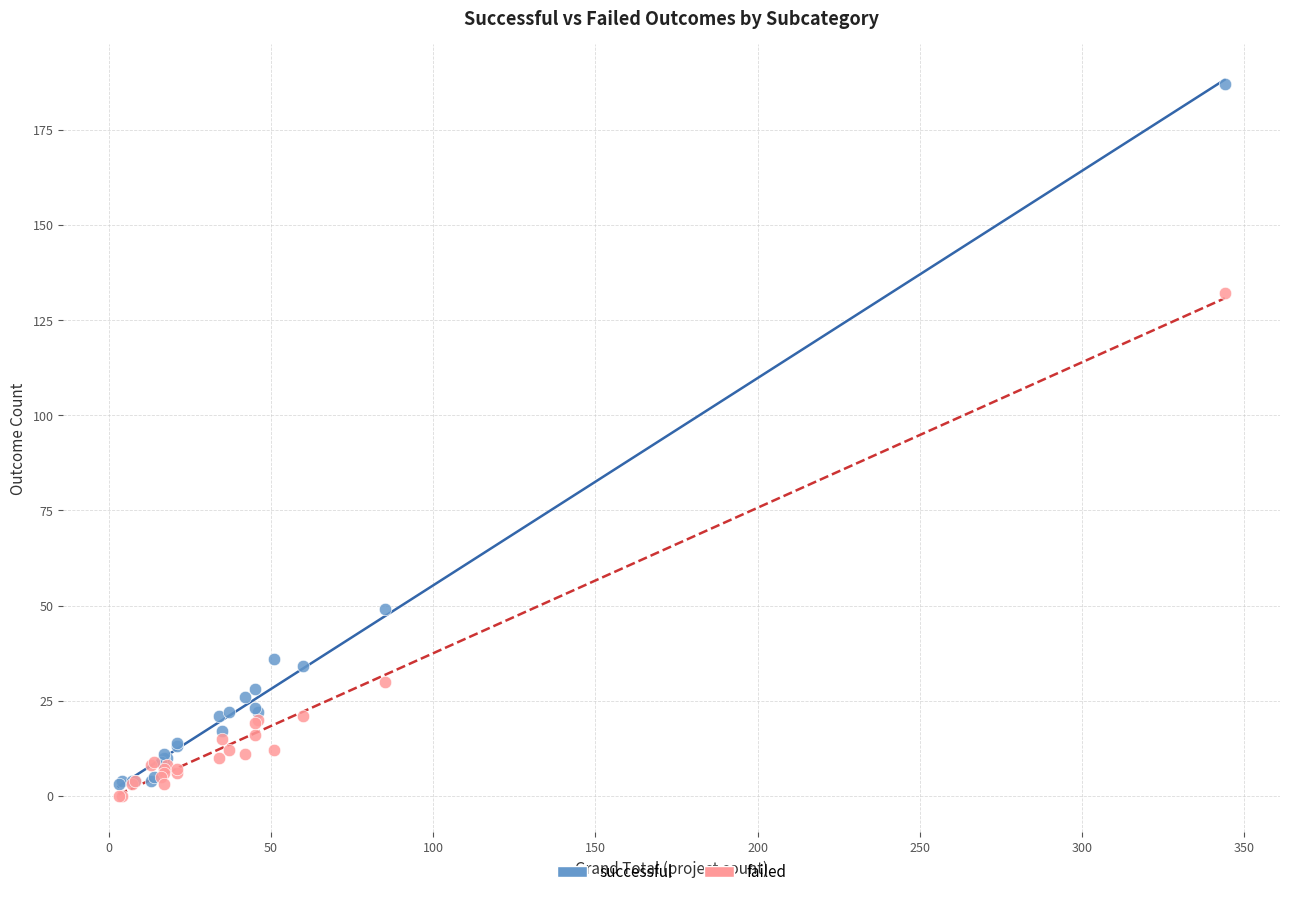

Which series has the widest spread of Y values?

successful